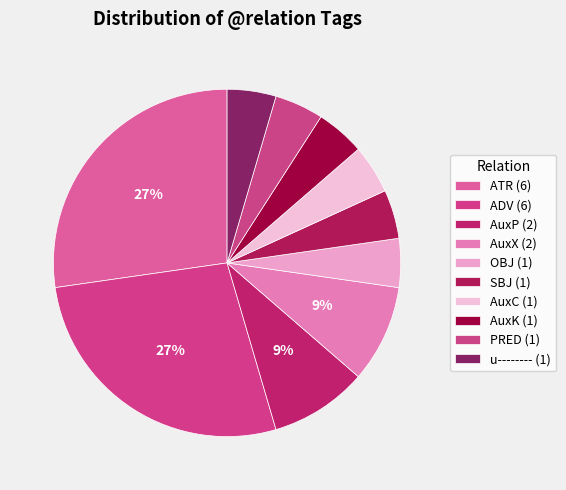

How many slices are in this pie chart?

10